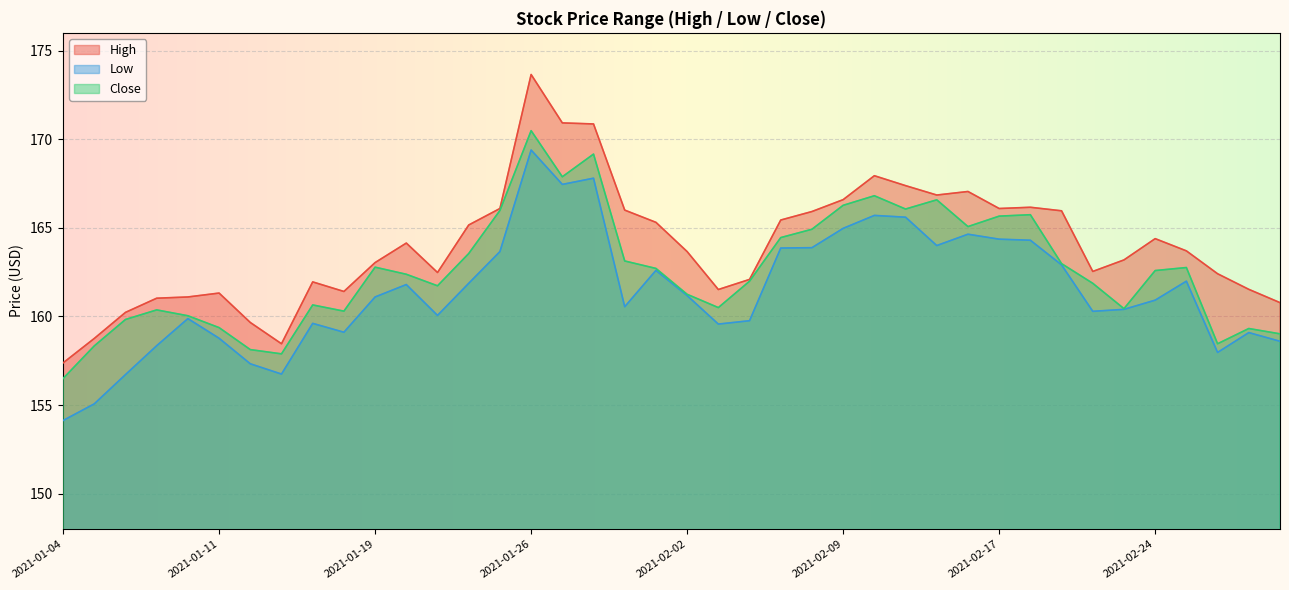

Where is Low nearest to the value 161?

2021-02-24